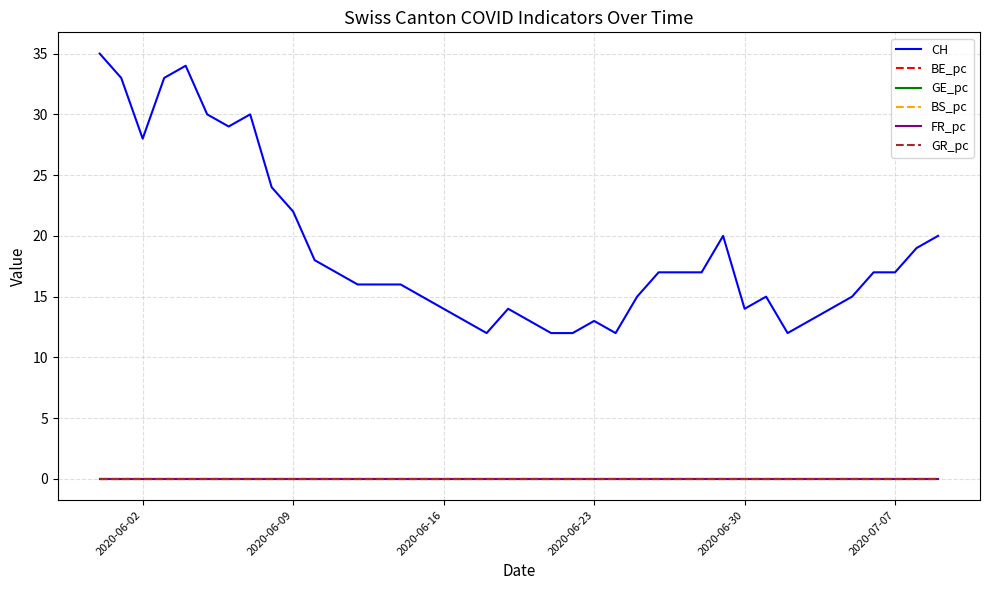

Which series has the widest spread of values?

CH